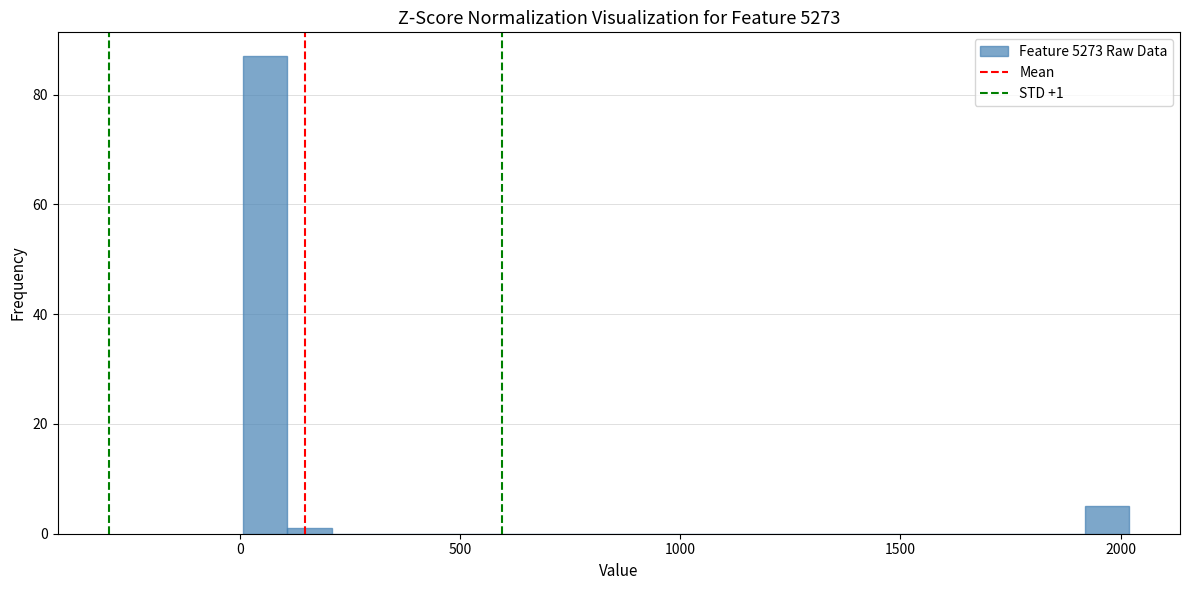

Read against the x-axis, roughly where is the centre of the tallest bar?

50